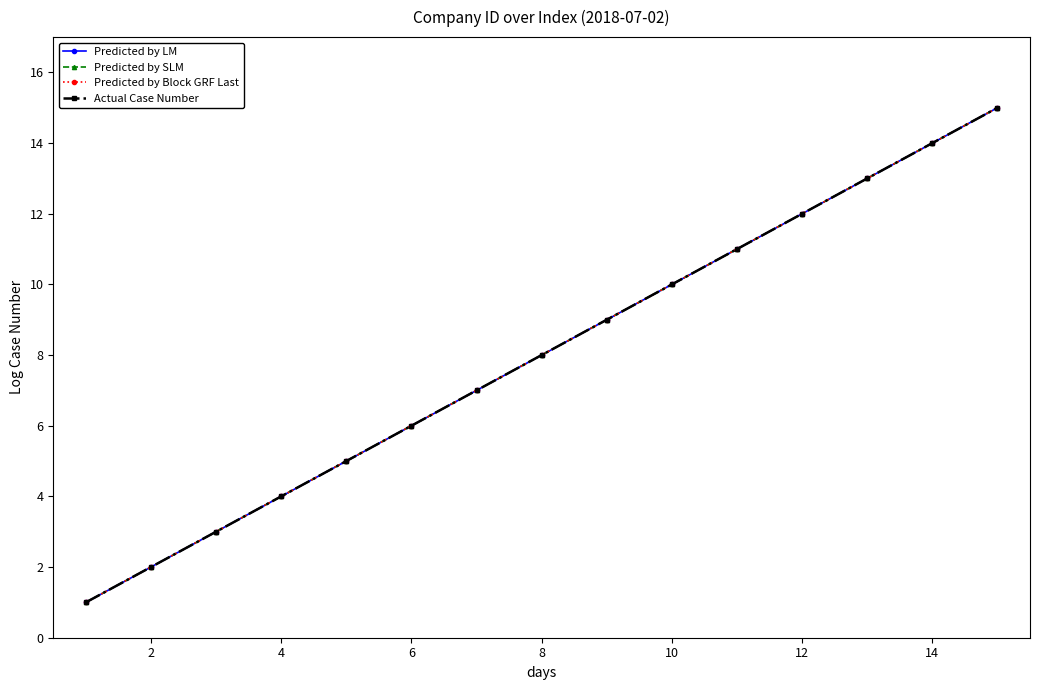

What is the smallest value displayed?

1